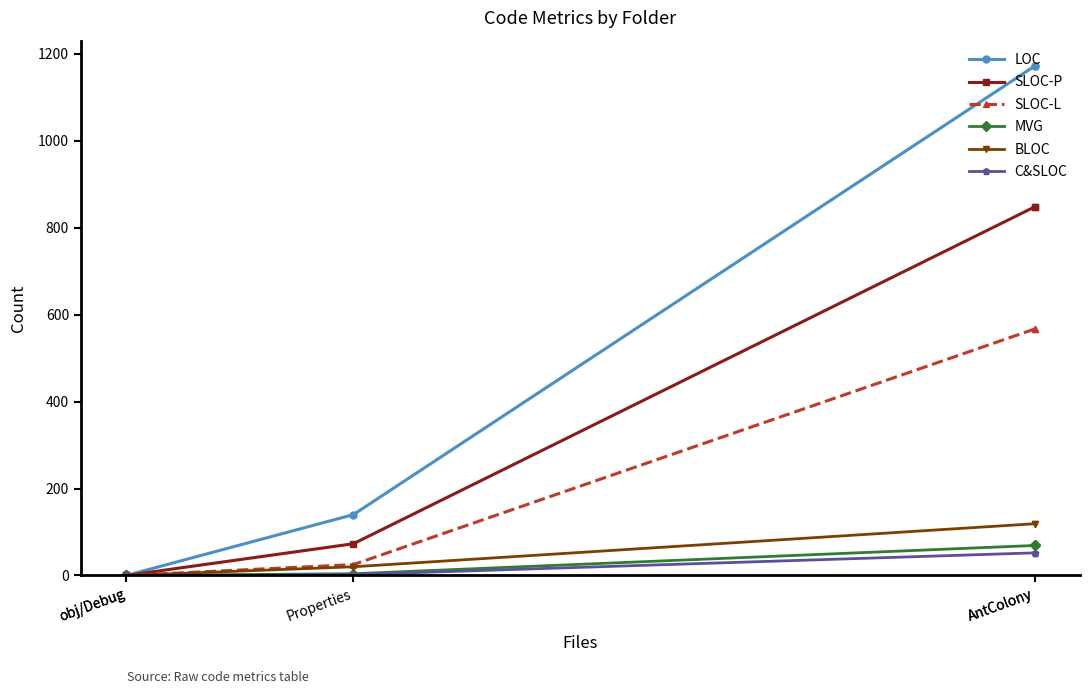

Is the value of MVG at AntColony greater than the value of LOC at AntColony?

No